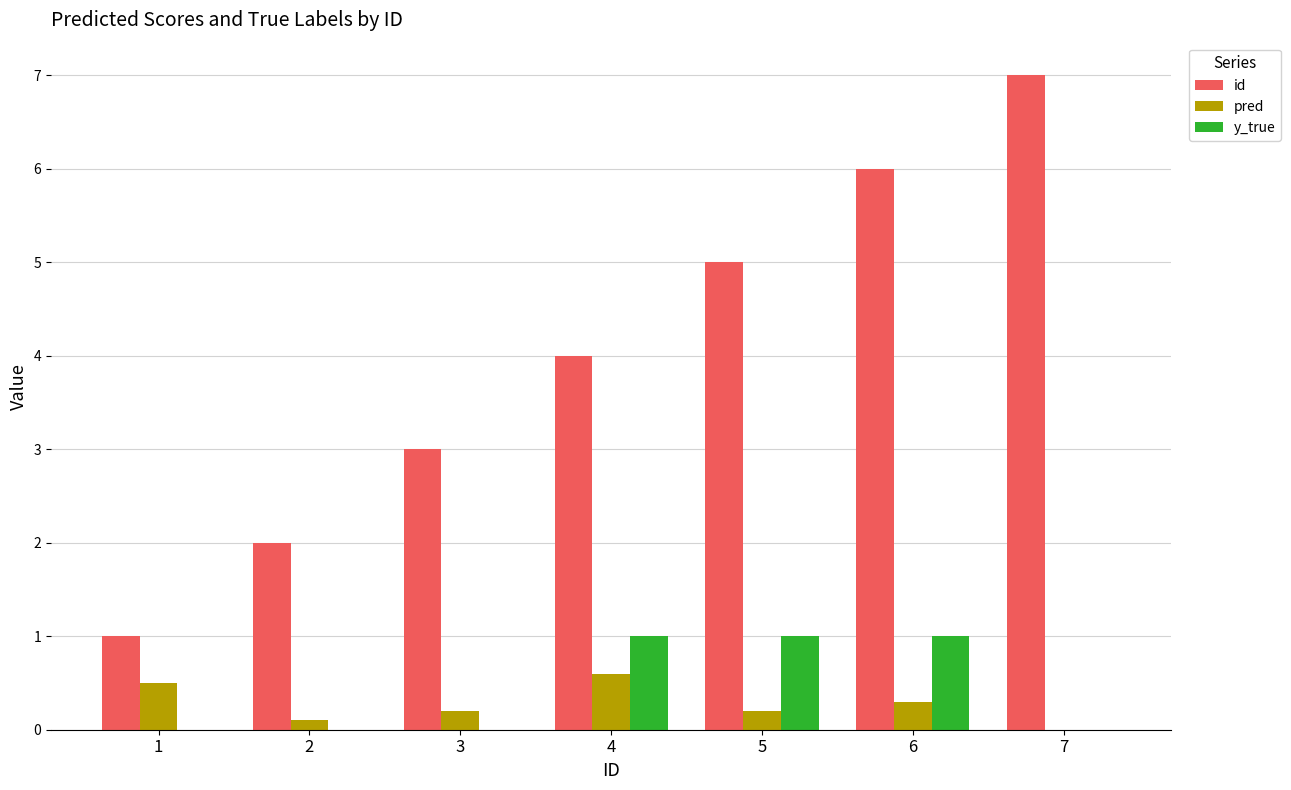

How many values in pred are above zero?

6